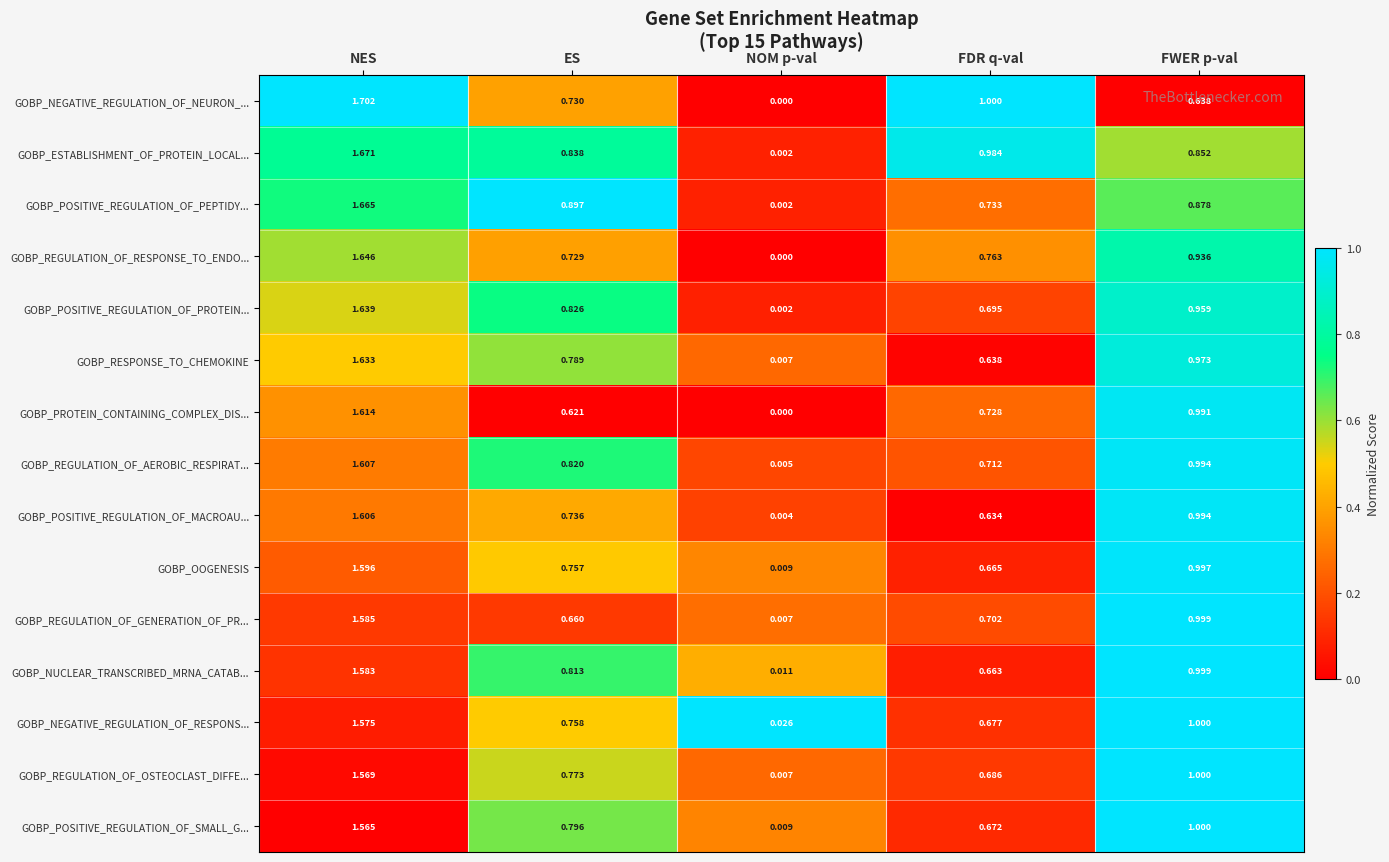

What is the total value across all series at NOM p-val?

0.1